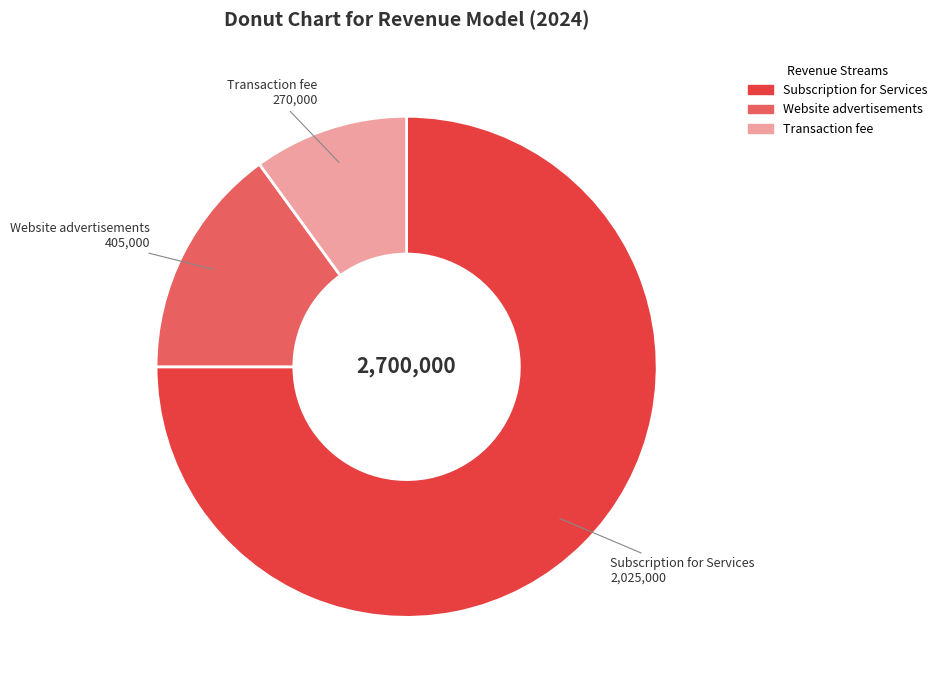

Which has a higher value, Transaction fee or Website advertisements?

Website advertisements